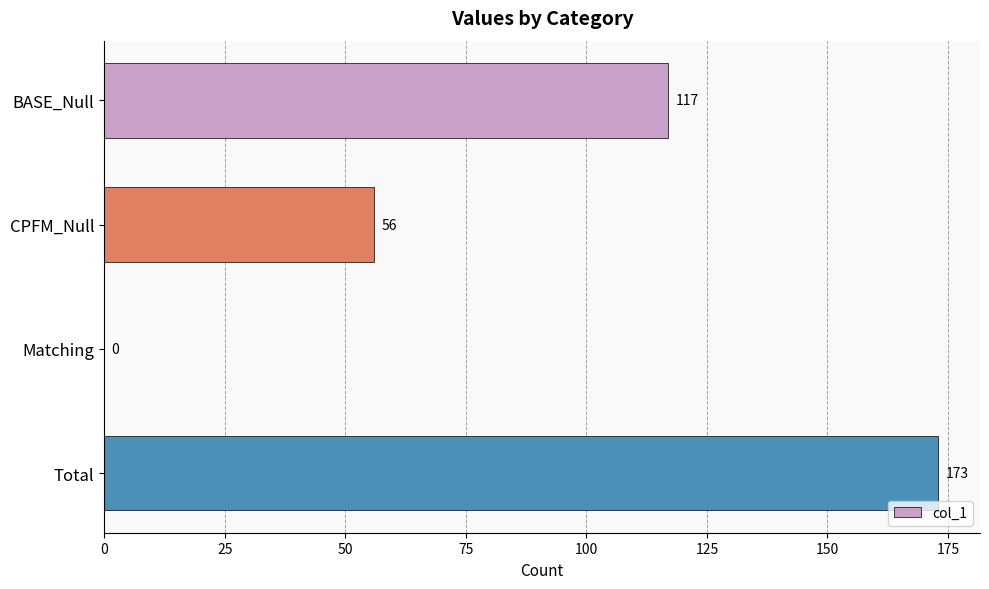

Which has a higher value, BASE_Null or CPFM_Null?

BASE_Null